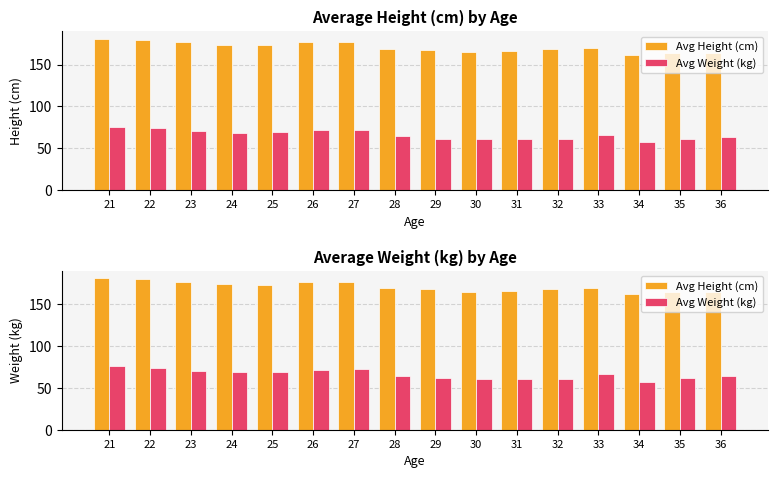

What is the sum of the Avg Height (cm) values at 30 and 23?

342.0